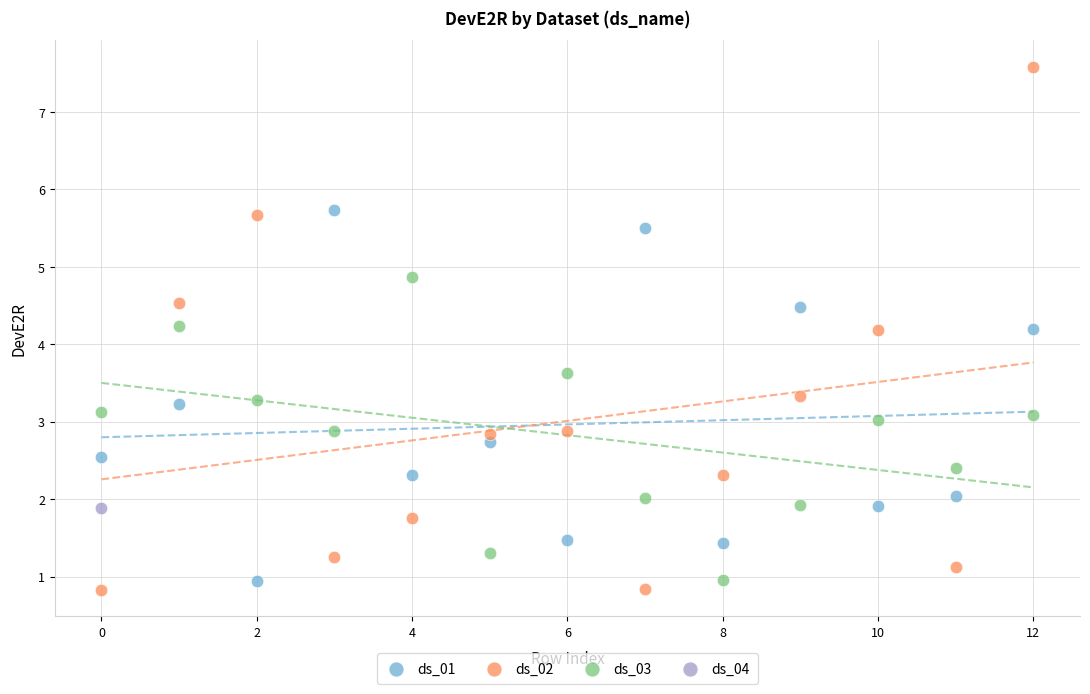

Which series reaches the minimum Y coordinate?

ds_02